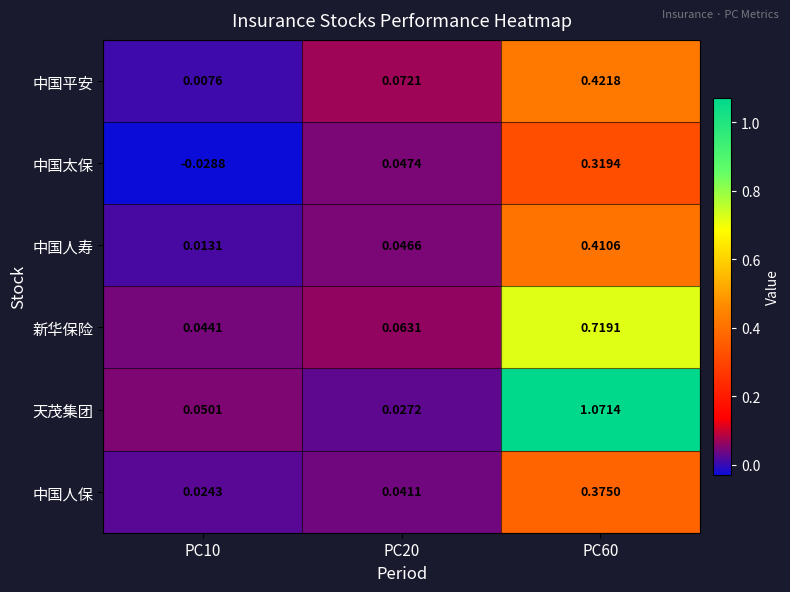

List the series in order of their peak value, lowest first.

中国太保, 中国人保, 中国人寿, 中国平安, 新华保险, 天茂集团